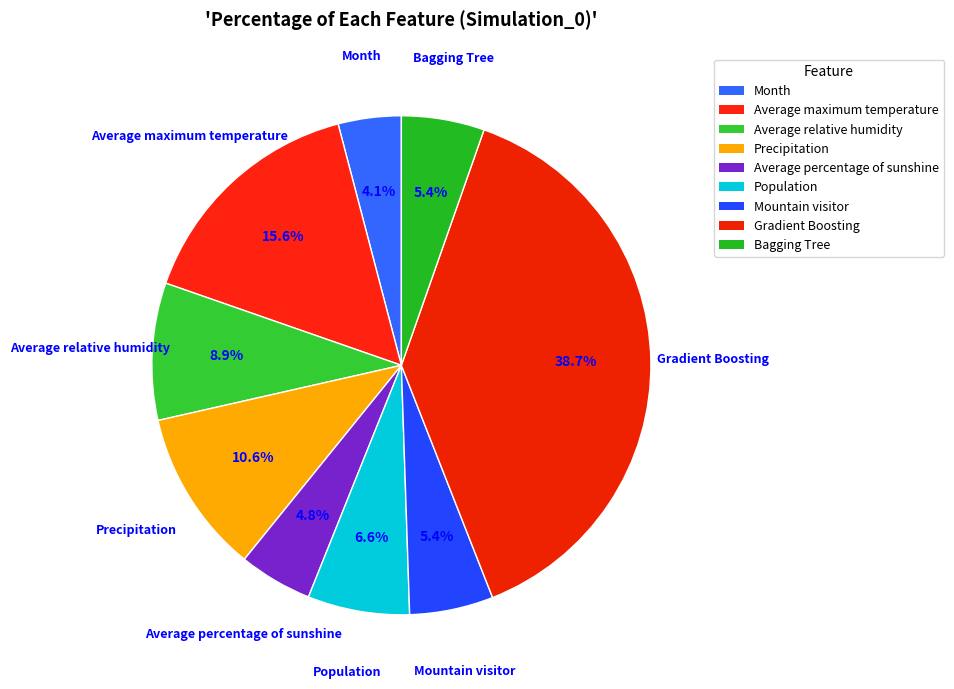

To the nearest percent, what percentage of the pie is Population?

7%